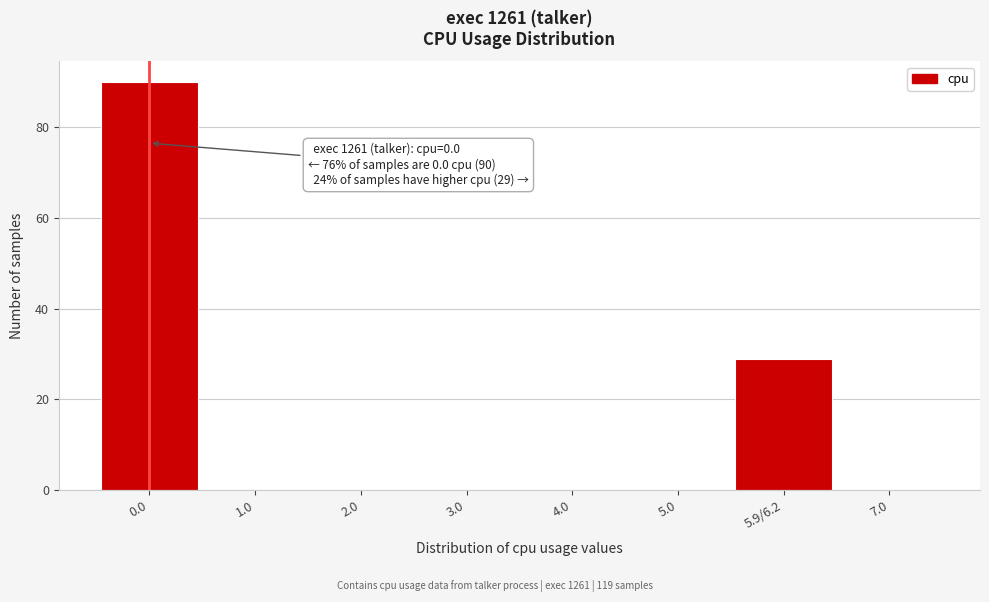

Reading left to right, what are all the values shown in this chart?

0.0=90	1.0=0	2.0=0	3.0=0	4.0=0	5.0=0	5.9/6.2=29	7.0=0